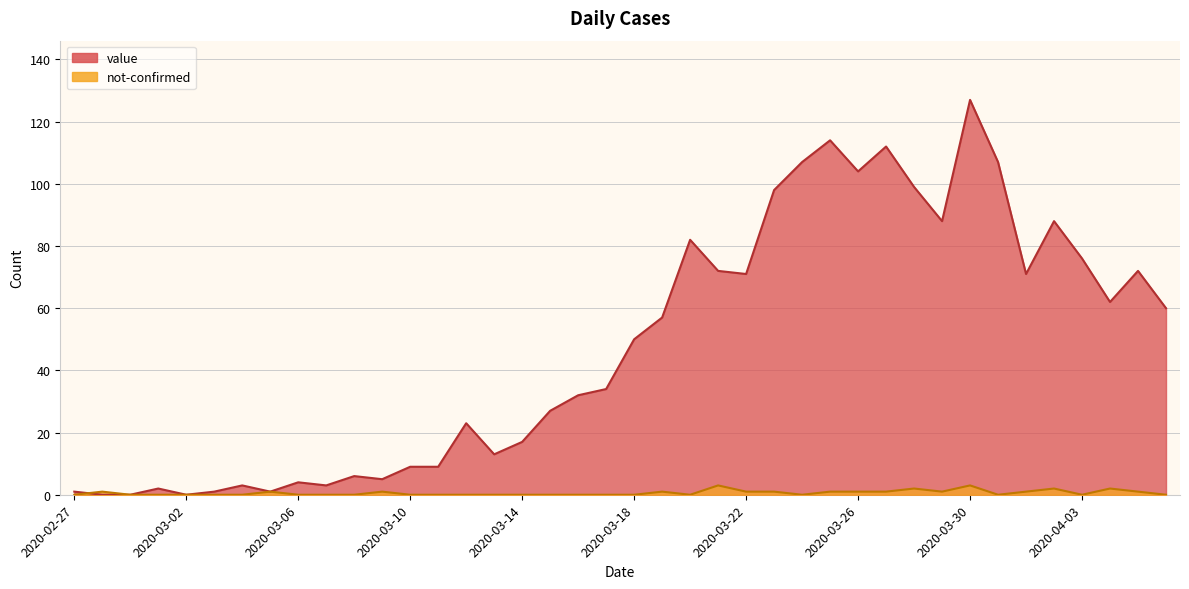

Where is not-confirmed nearest to the value 1?

2020-02-28